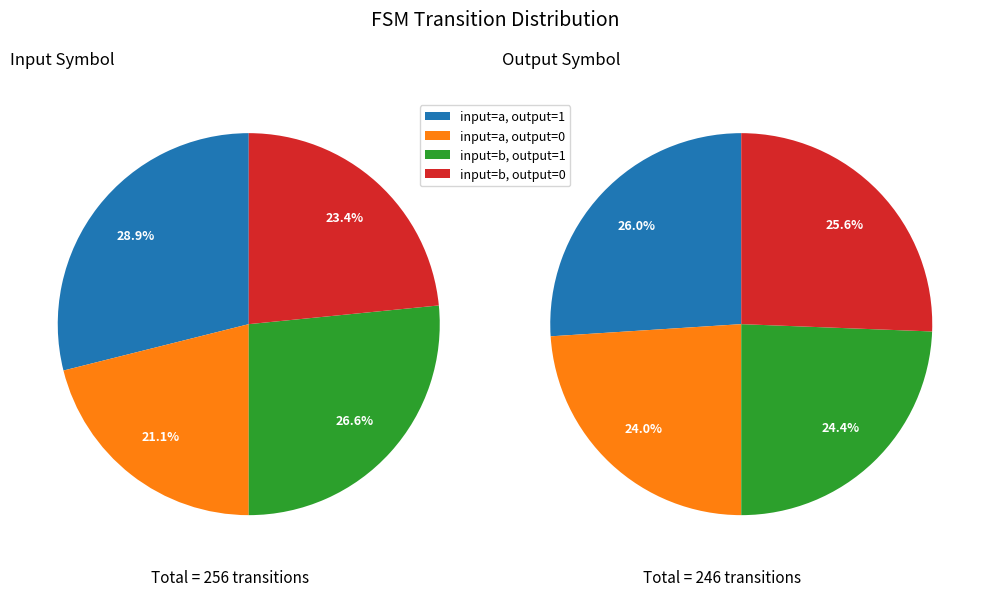

How many slices are in this pie chart?

4